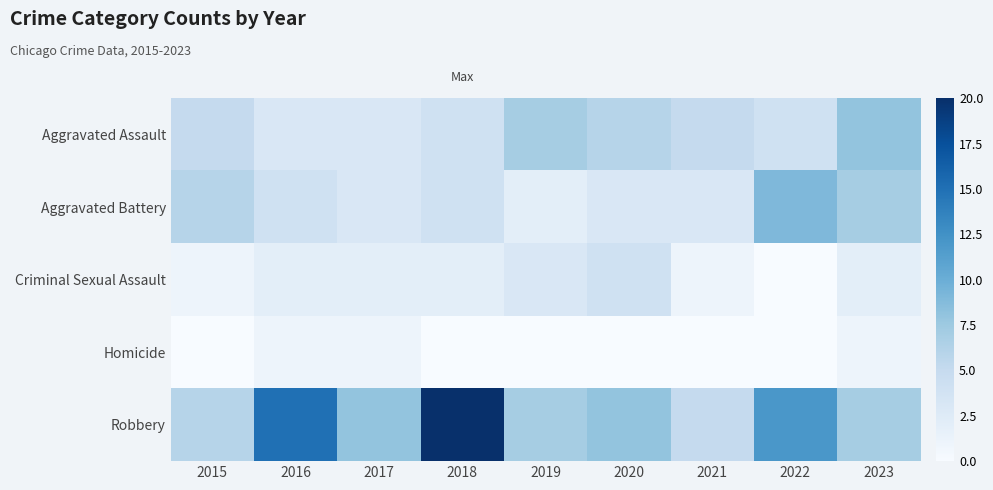

Reading right to left, what are all the values shown in this chart?

Aggravated Assault: 2023=8	2022=4	2021=5	2020=6	2019=7	2018=4	2017=3	2016=3	2015=5
Aggravated Battery: 2023=7	2022=9	2021=3	2020=3	2019=2	2018=4	2017=3	2016=4	2015=6
Criminal Sexual Assault: 2023=2	2022=0	2021=1	2020=4	2019=3	2018=2	2017=2	2016=2	2015=1
Homicide: 2023=1	2022=0	2021=0	2020=0	2019=0	2018=0	2017=1	2016=1	2015=0
Robbery: 2023=7	2022=12	2021=5	2020=8	2019=7	2018=20	2017=8	2016=15	2015=6